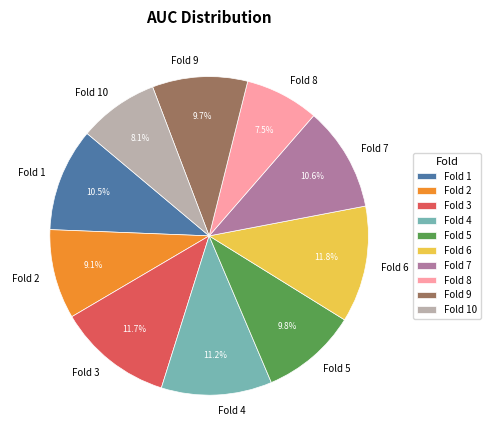

To the nearest percent, what portion does Fold 4 represent?

11%